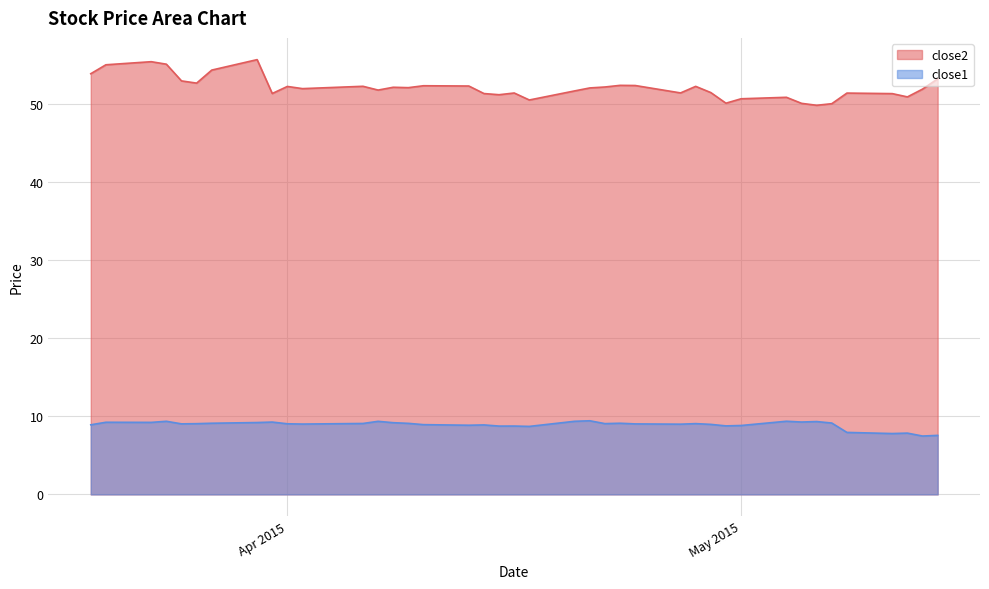

Is it true that close1 equals 12.8 at 2015-04-27?

False